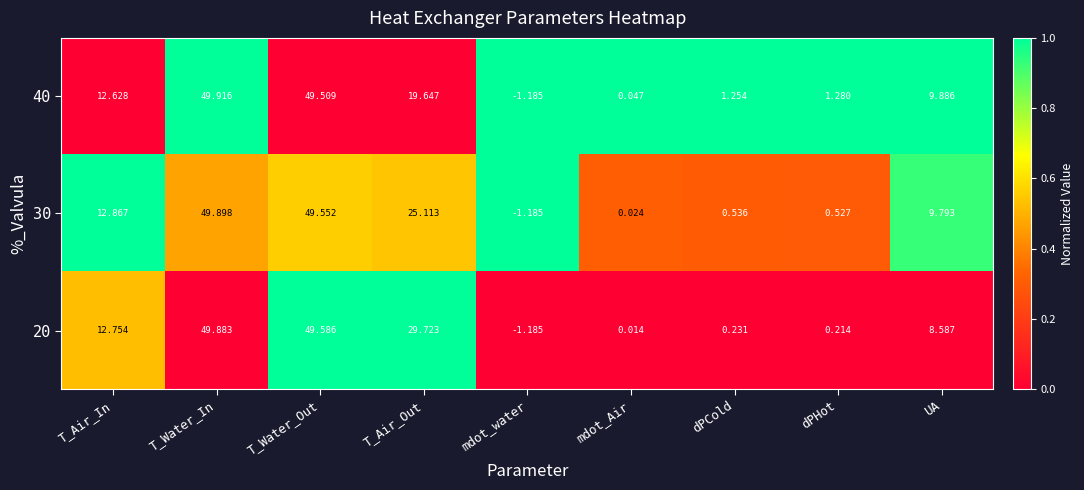

Which series changed the most between T_Air_In and mdot_Air?

30